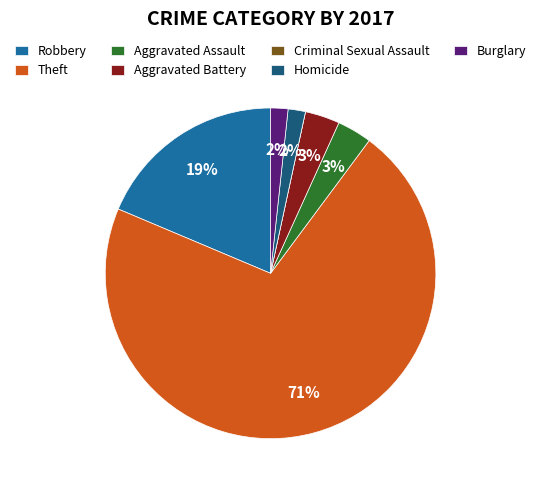

Is the sum of Aggravated Assault and Burglary greater than half?

No